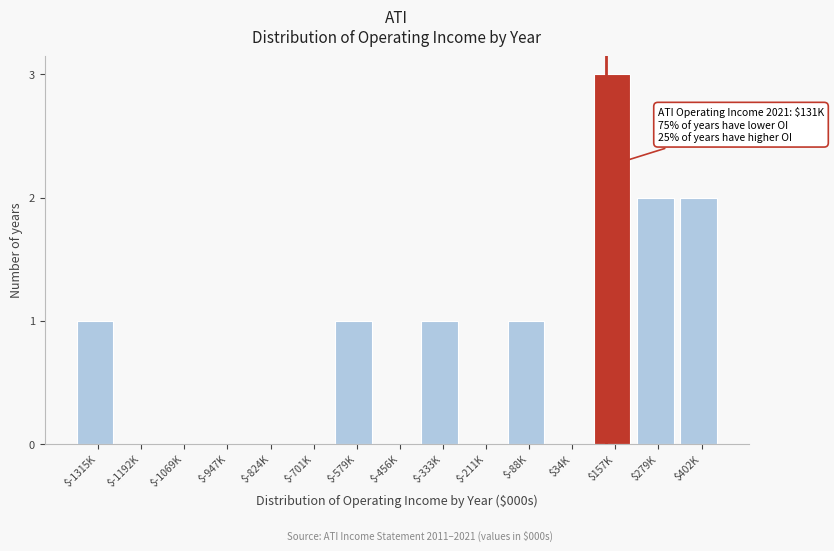

The value at $-333K is 0. True or false?

False